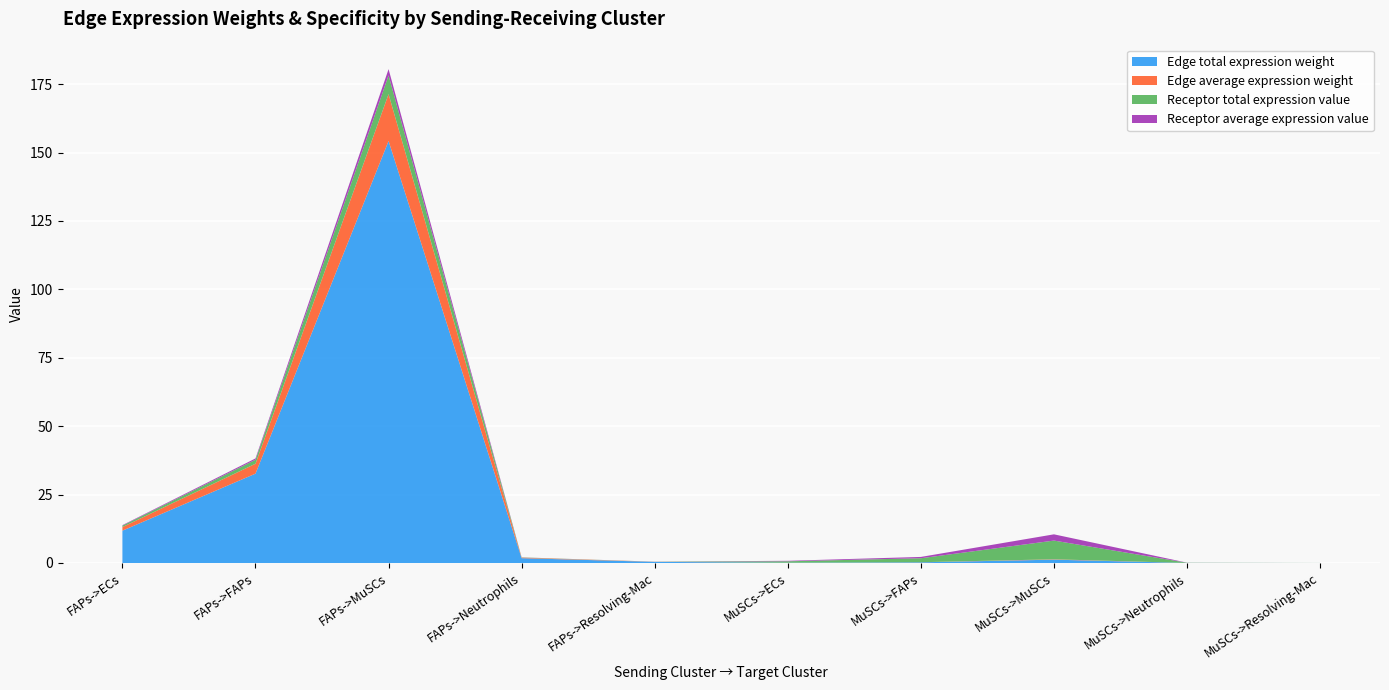

What is the highest value of the Edge total expression weight series?

154.2